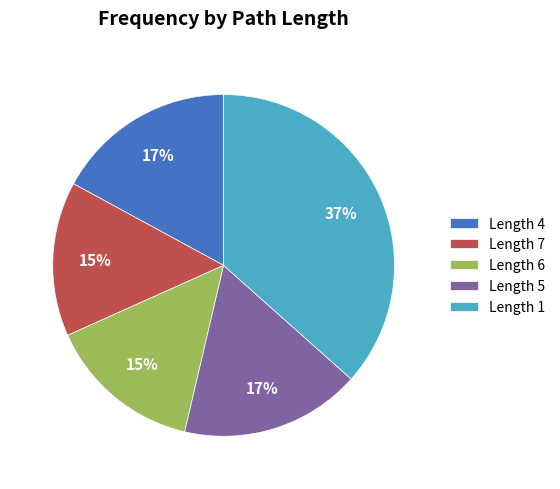

To the nearest percent, what is the average slice percentage?

20%